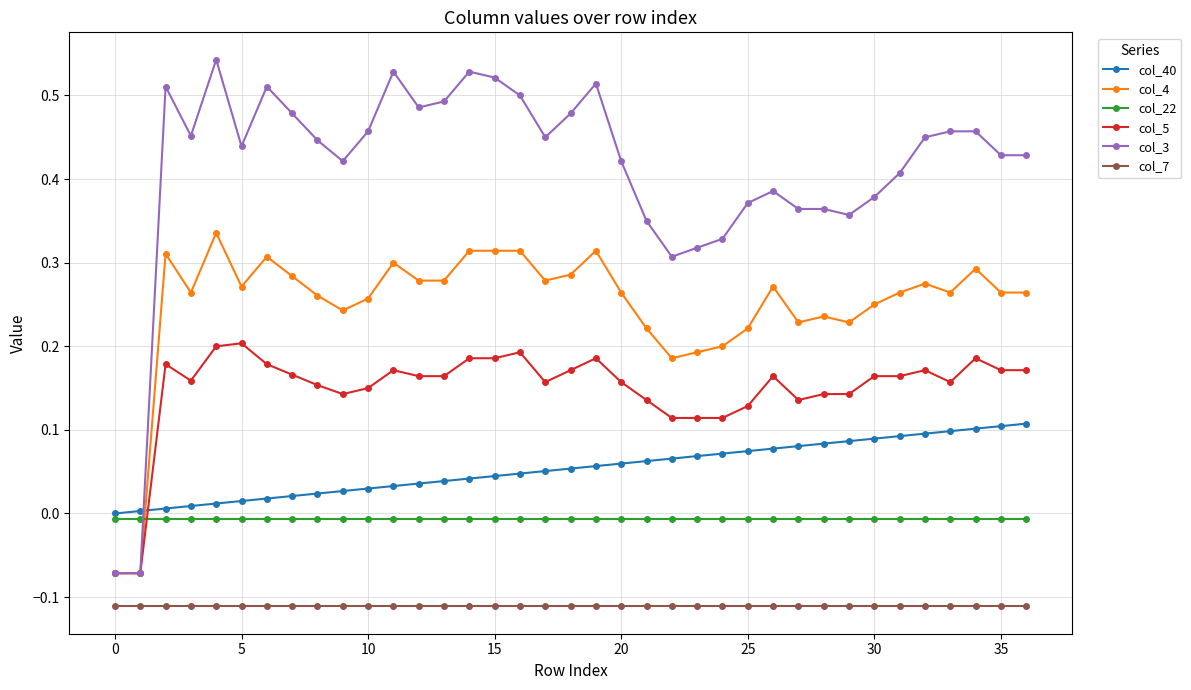

Which series has the largest range (max minus min)?

col_3